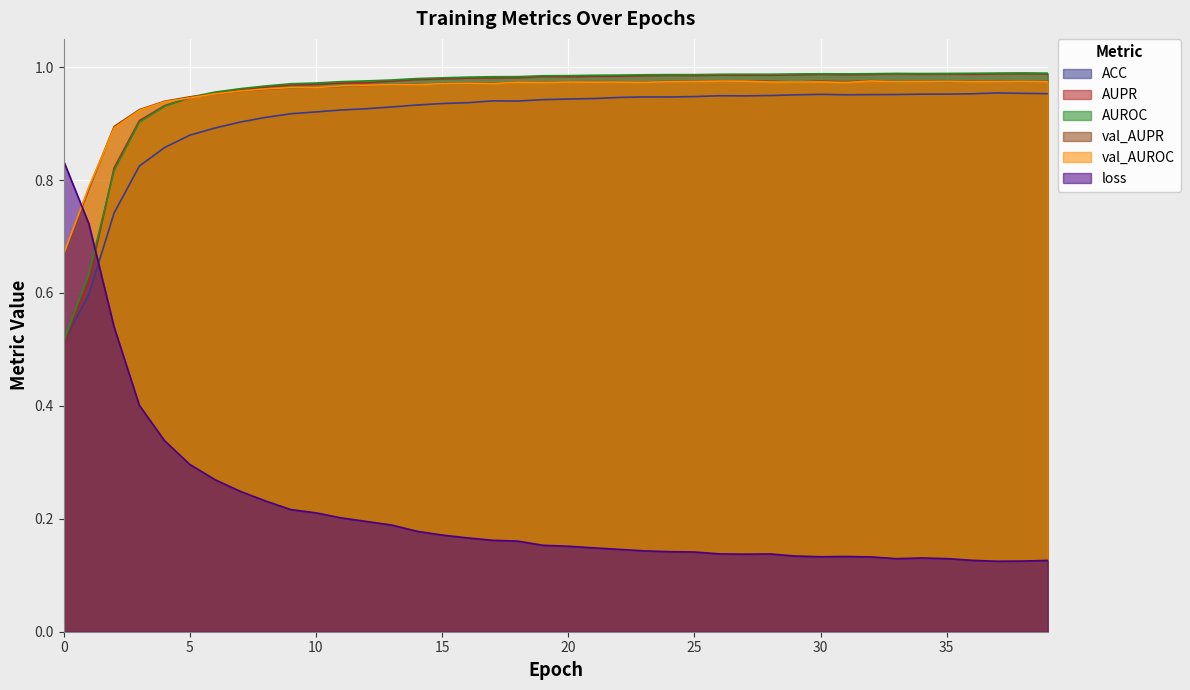

Which has a higher value, 32 or 23?

32